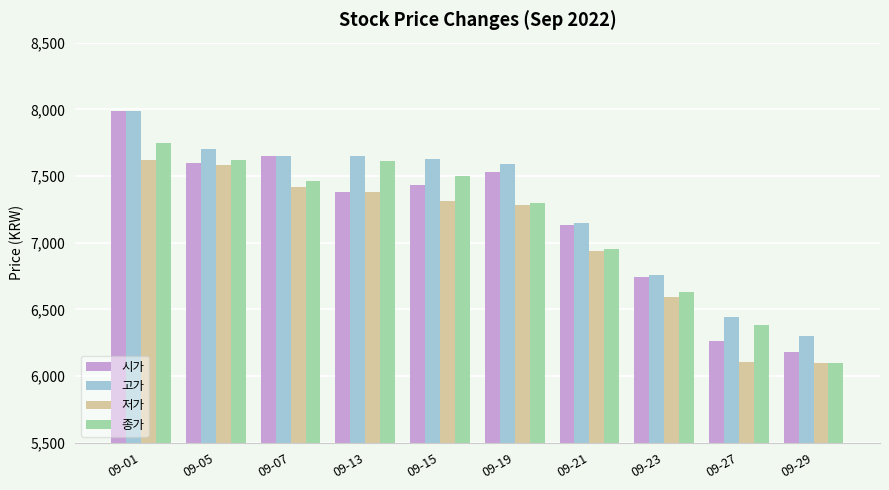

What is the smallest value displayed?

6100